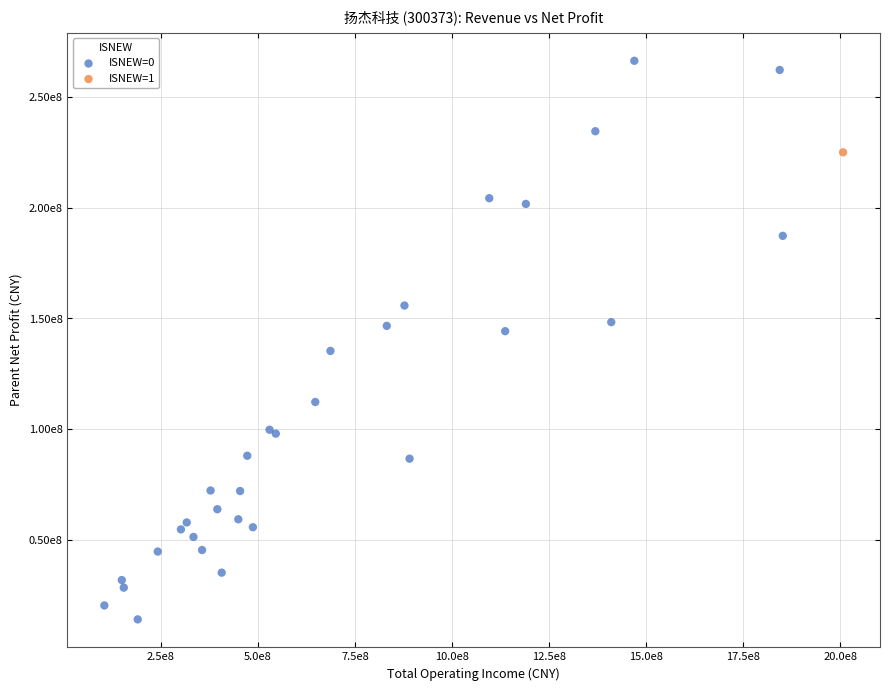

What are all the series names shown in the legend?

ISNEW=0, ISNEW=1